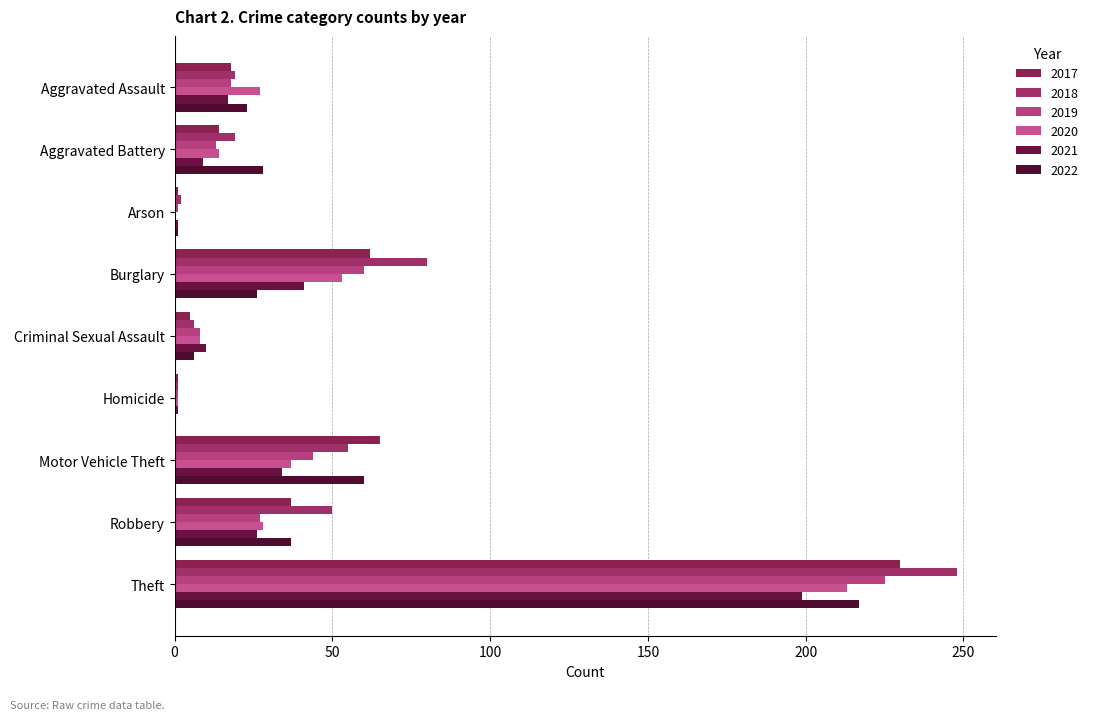

Is it true that 2017 equals 1 at Homicide?

False